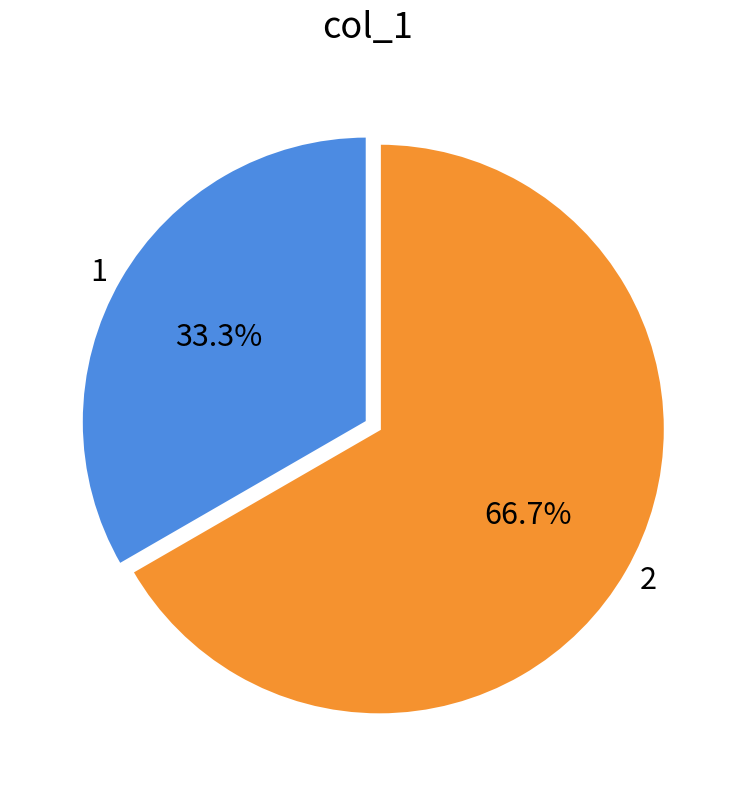

How many slices are in this pie chart?

2